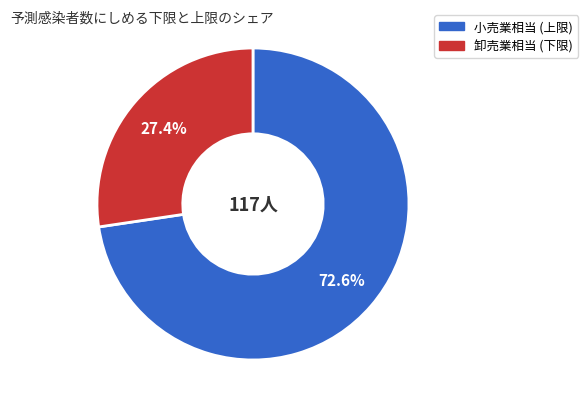

Do 卸売業相当 (下限) and 小売業相当 (上限) together represent more than half of the pie?

Yes